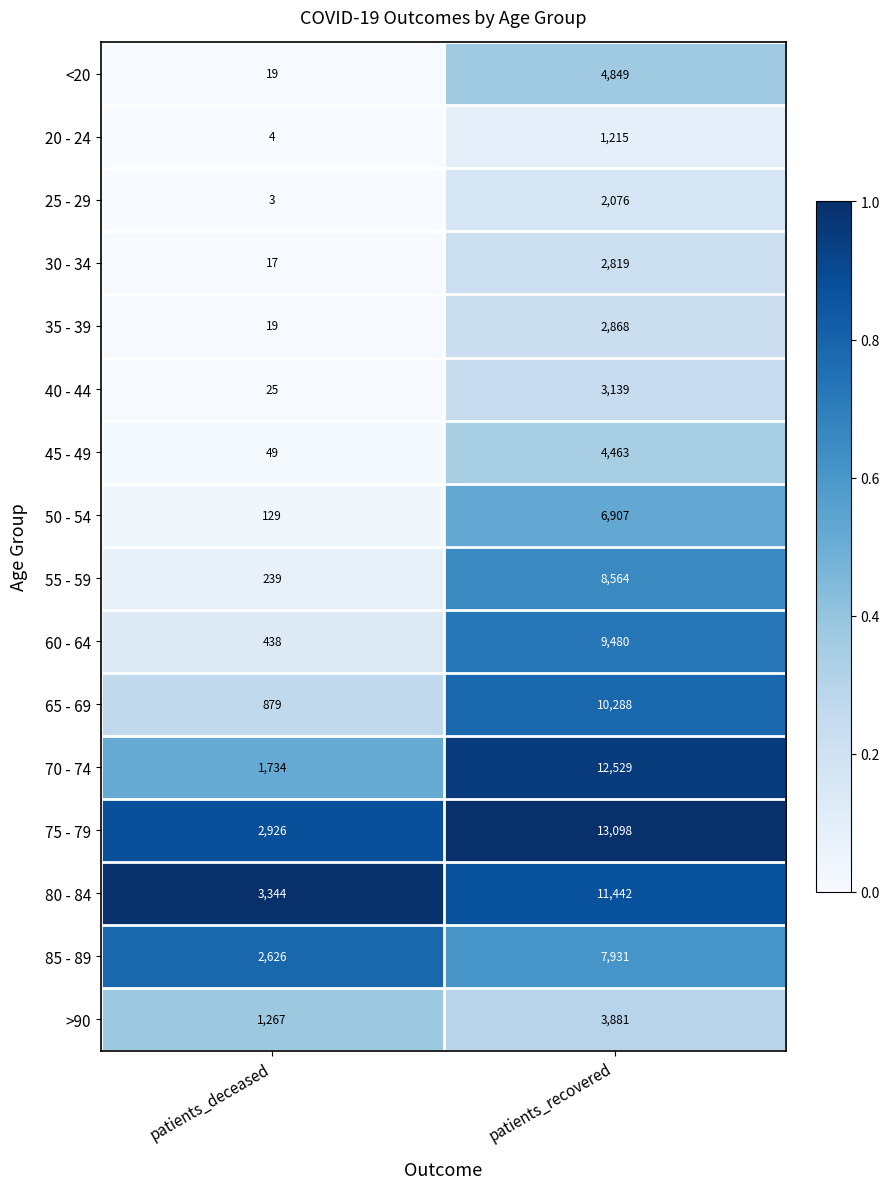

At which category does the chart reach its peak across all series?

patients_recovered